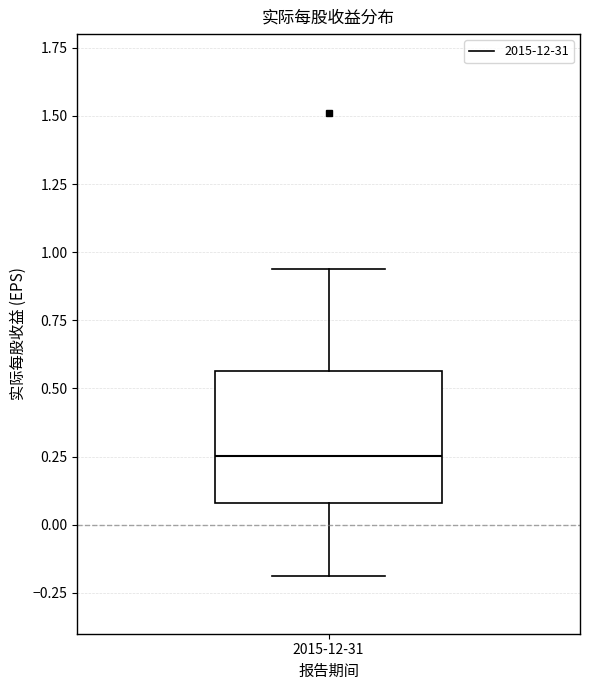

Transcribe this box plot: give where the median line is, the range the box spans, and where the two whiskers end, as read against the y-axis. The values are not printed on the chart, so give them approximately, as read against the axis.

median 0.25, box 0.10 to 0.55, whiskers -0.20 to 0.95